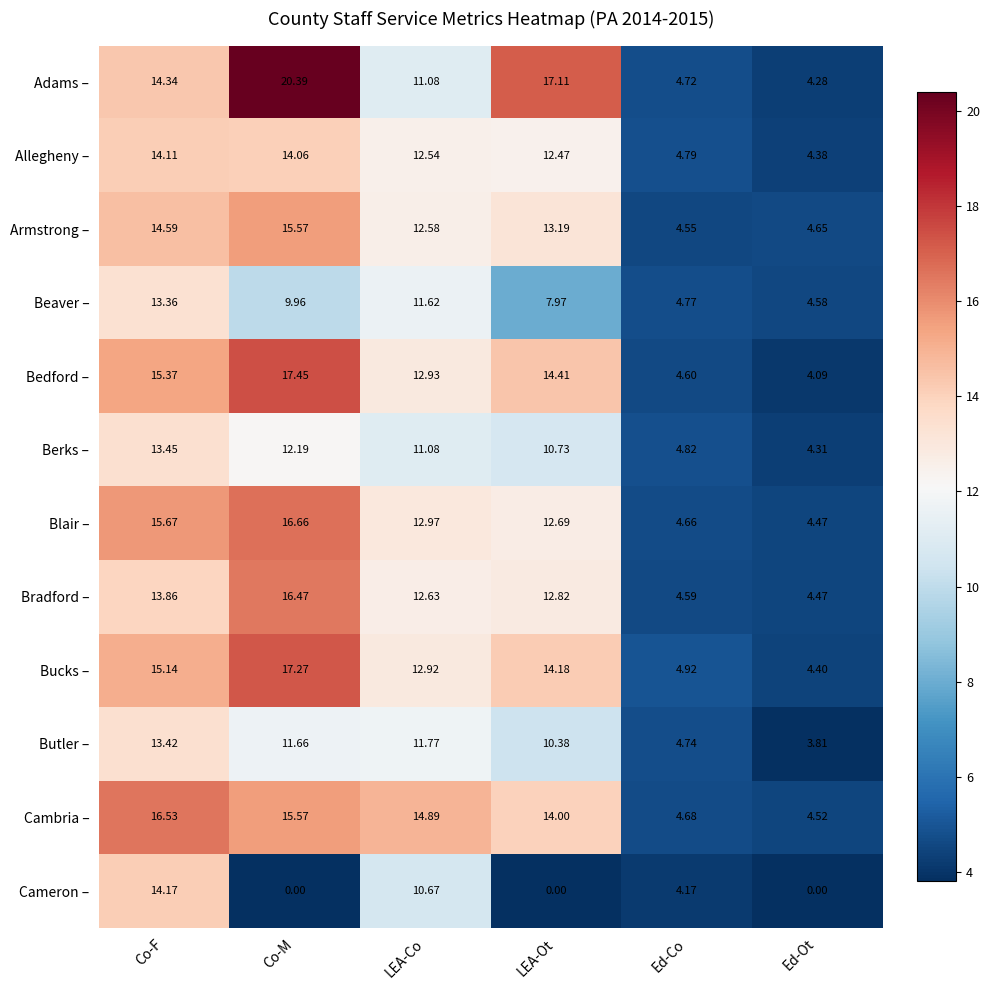

Rank the series by their maximum value, from lowest to highest.

Beaver –, Butler –, Berks –, Allegheny –, Cameron –, Armstrong –, Bradford –, Cambria –, Blair –, Bucks –, Bedford –, Adams –